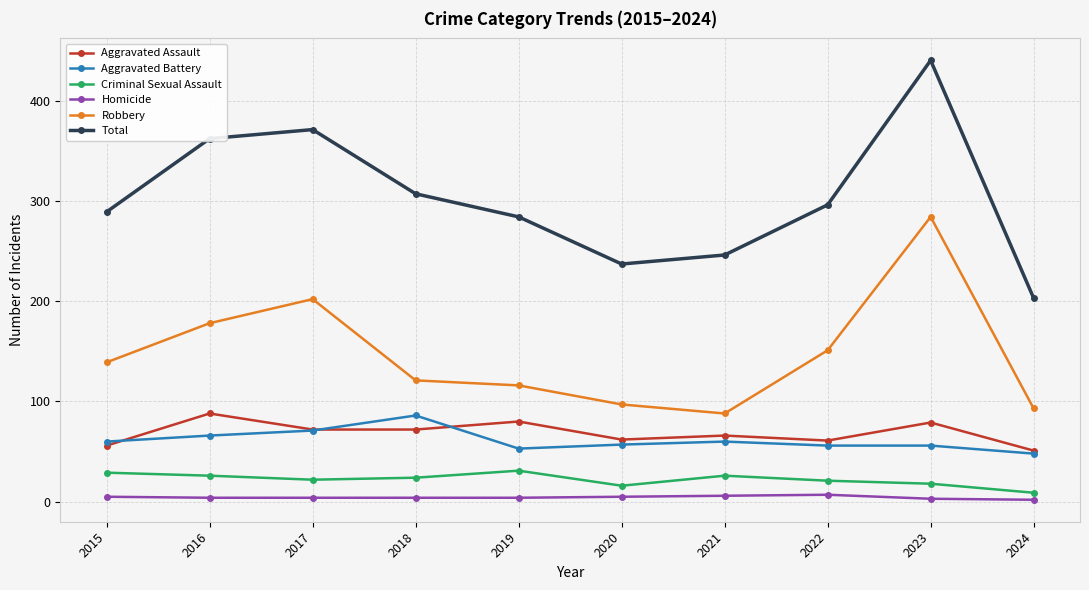

What is the lowest value of the Aggravated Assault series?

51